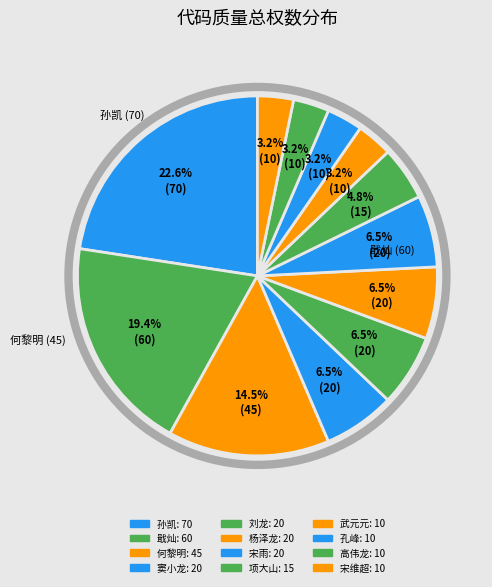

How many segments does this pie chart have?

12